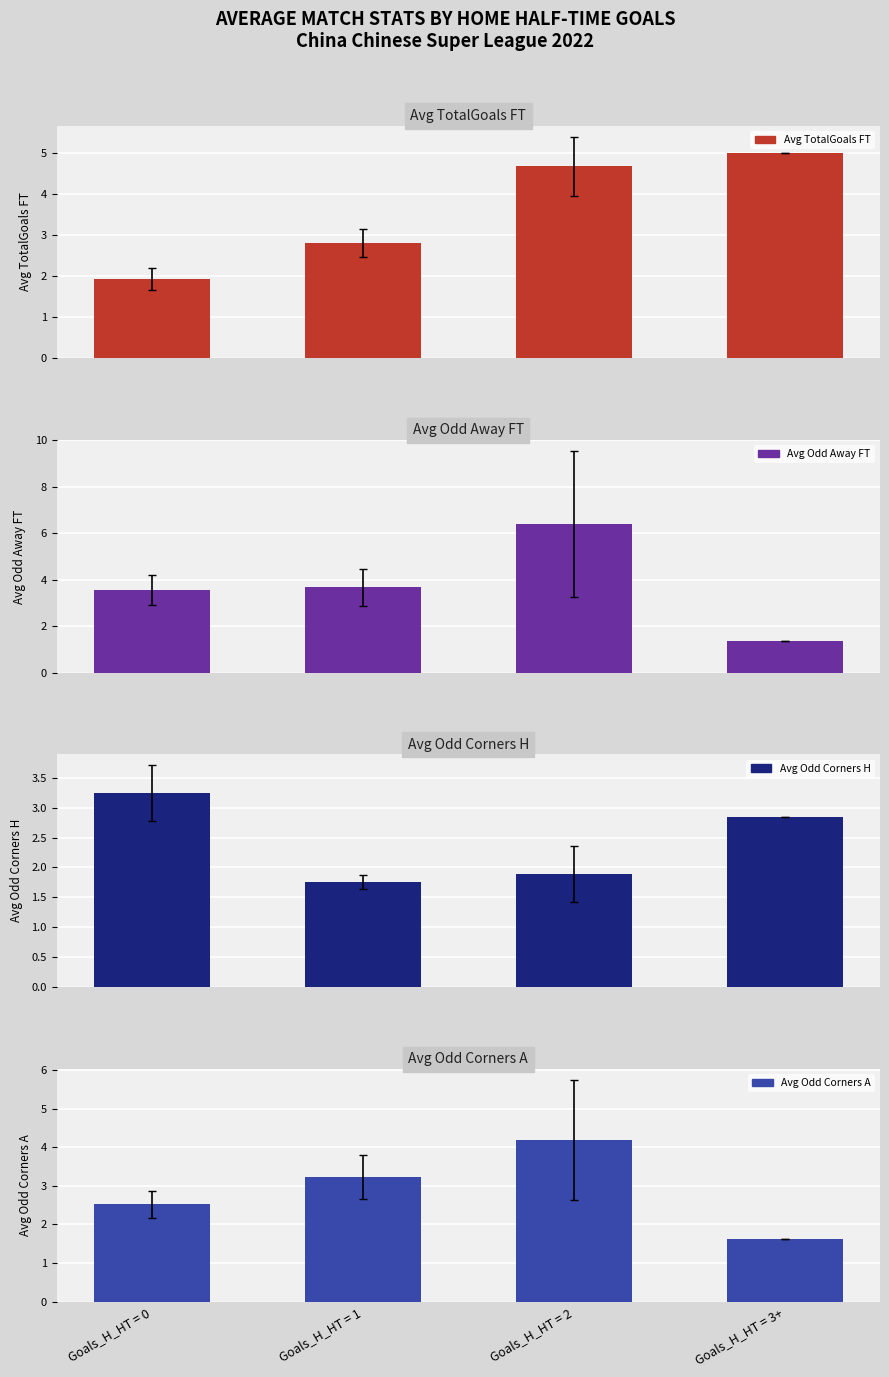

What is the maximum value shown in the chart?

6.4